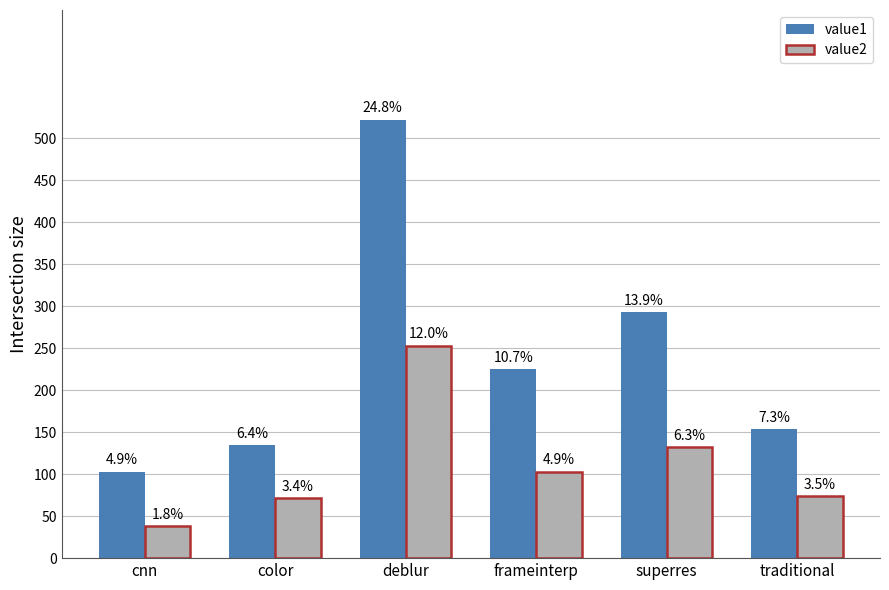

What is the average value of the value2 series?

112